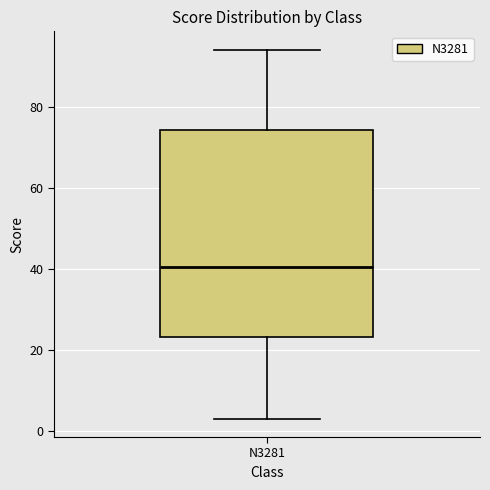

Where does the upper whisker of the box for N3281 end on the y-axis? The values are not printed on the chart, so give them approximately, as read against the axis.

94